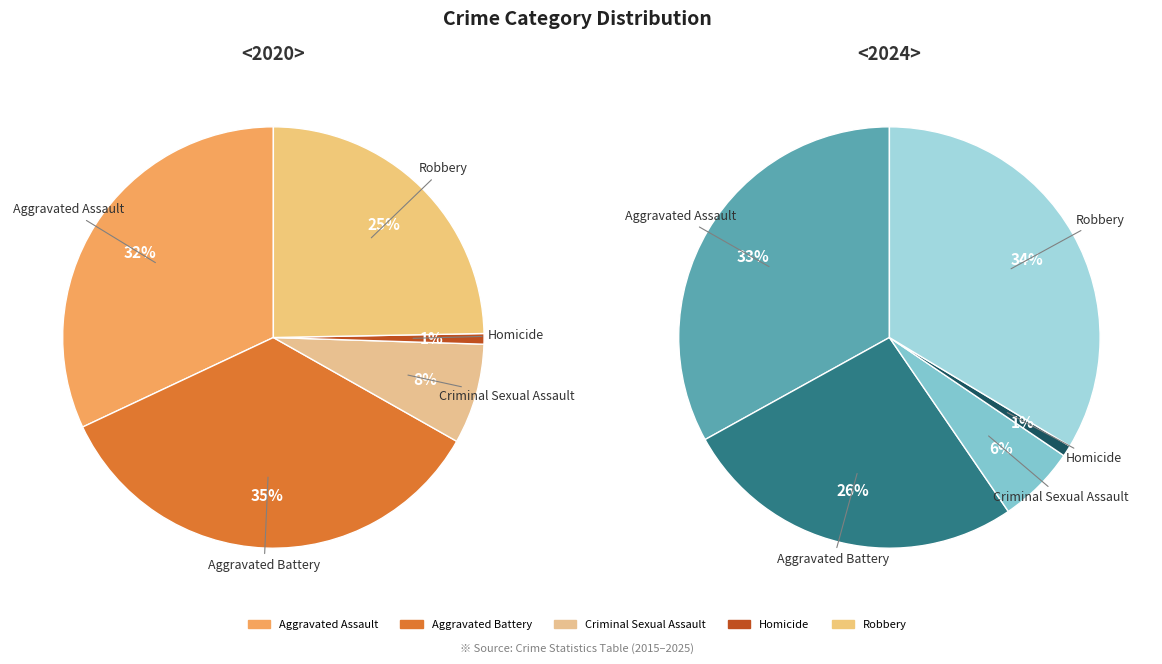

To the nearest percent, what percentage of the pie is 3?

1%